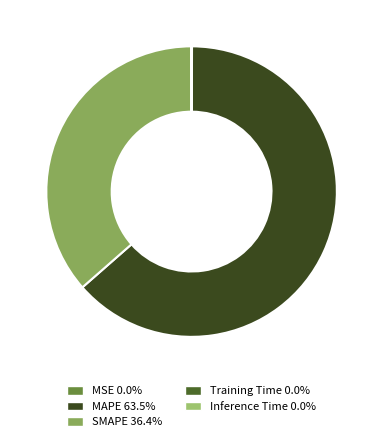

Which has a higher value, MSE or MAPE?

MAPE